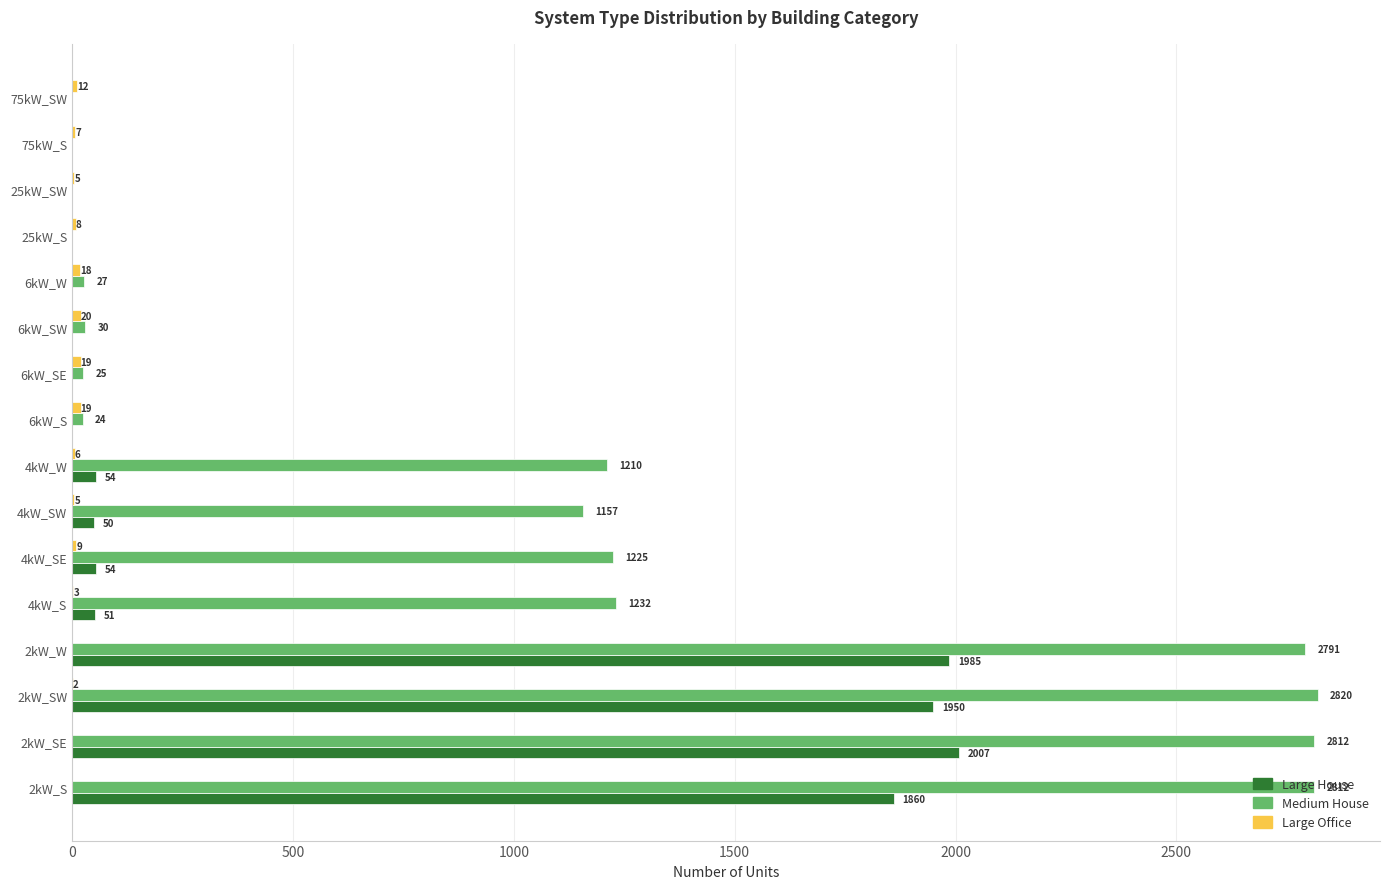

Is it true that Medium House equals 0 at 75kW_SW?

True